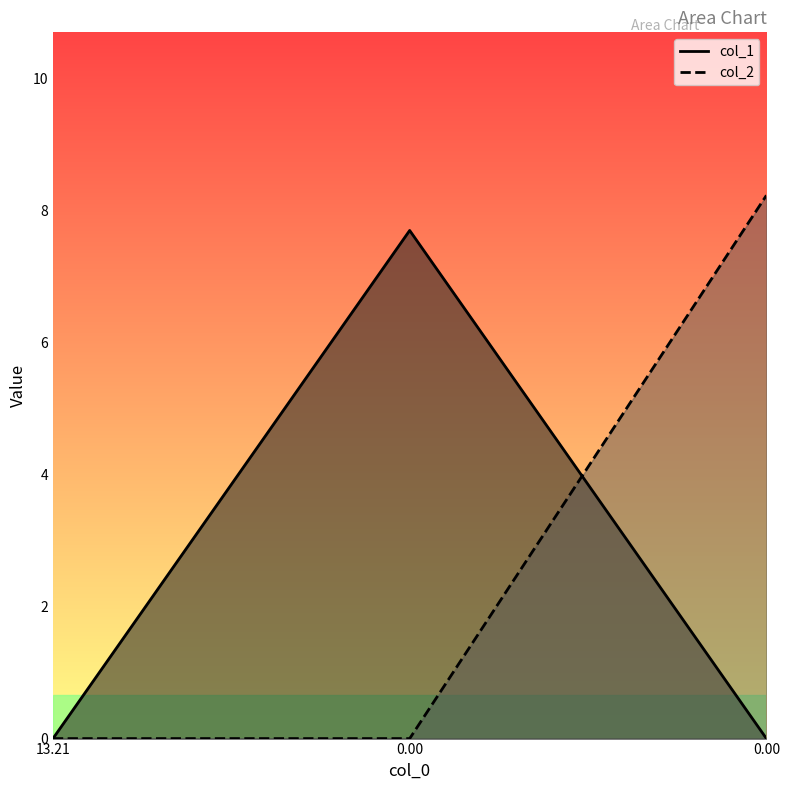

How many values in col_2 are above zero?

1